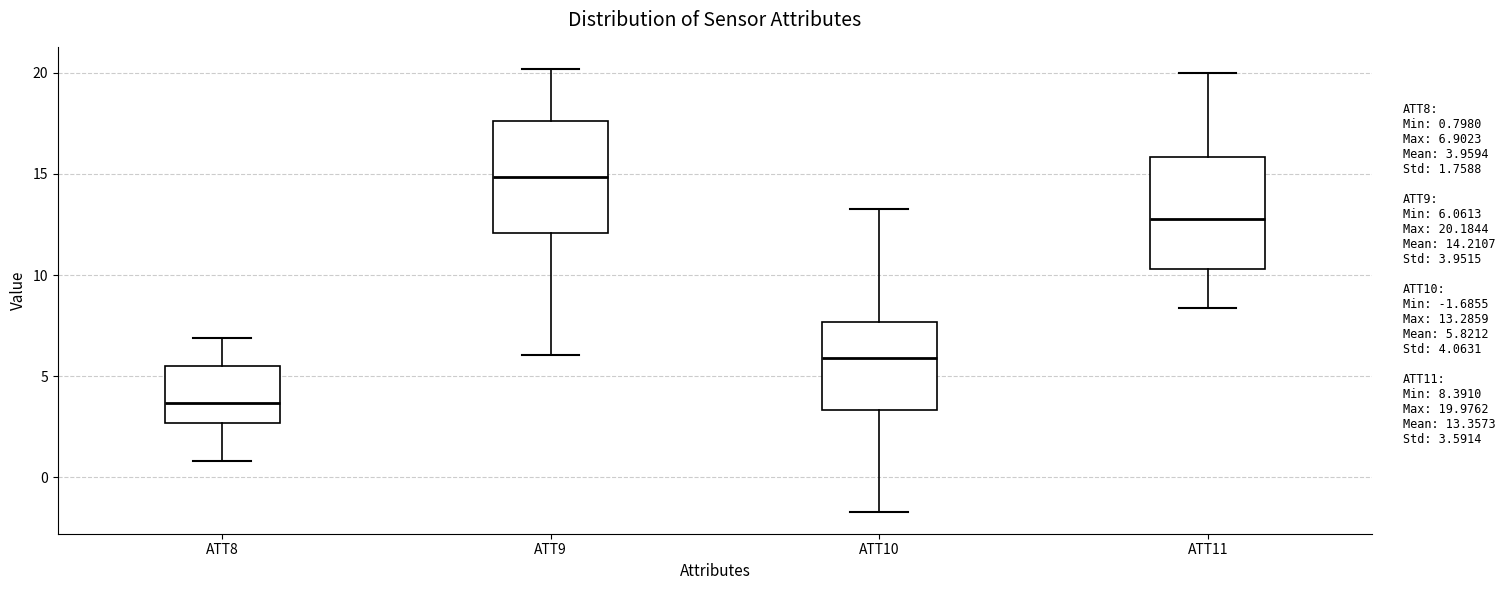

Reading left to right, read every box against the y-axis: the position of its median line, the range the box covers, and the ends of its whiskers. The values are not printed on the chart, so give them approximately, as read against the axis.

ATT8: median 3.5, box 2.5 to 5.5, whiskers 1.0 to 7.0
ATT9: median 15.0, box 12.0 to 17.5, whiskers 6.0 to 20.0
ATT10: median 6.0, box 3.5 to 7.5, whiskers -1.5 to 13.5
ATT11: median 13.0, box 10.5 to 16.0, whiskers 8.5 to 20.0